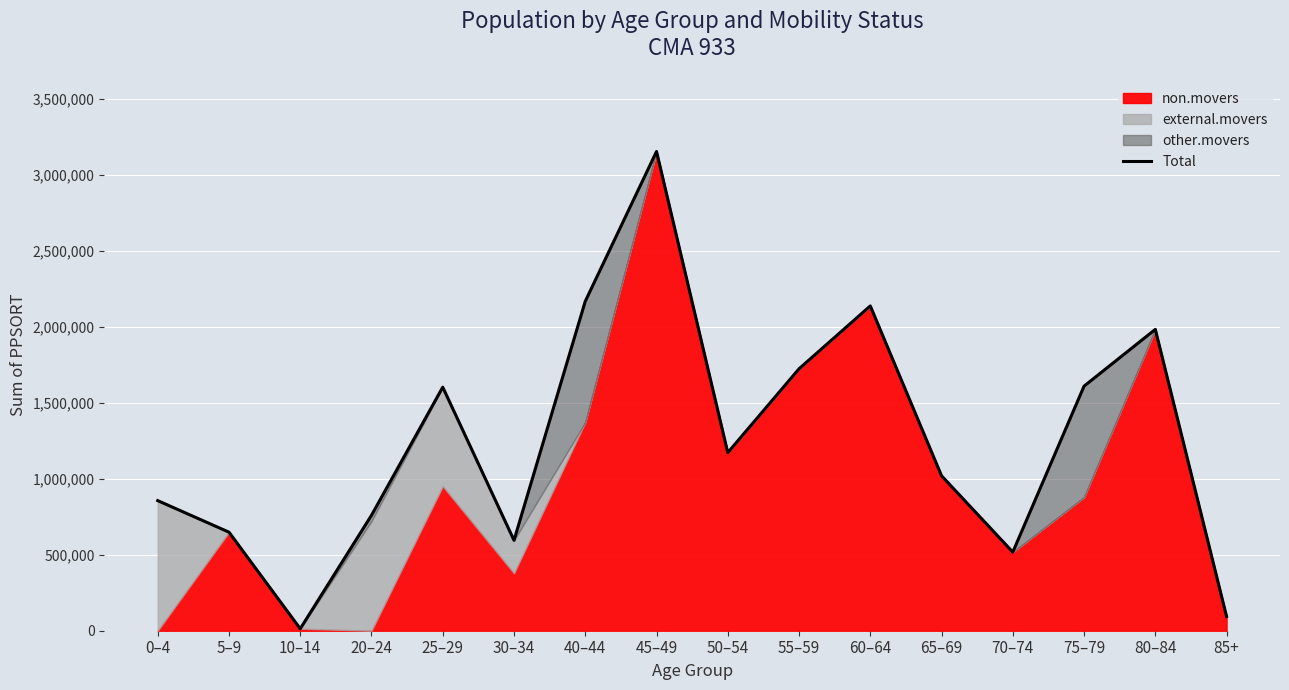

How many data points are above 1172704?

7